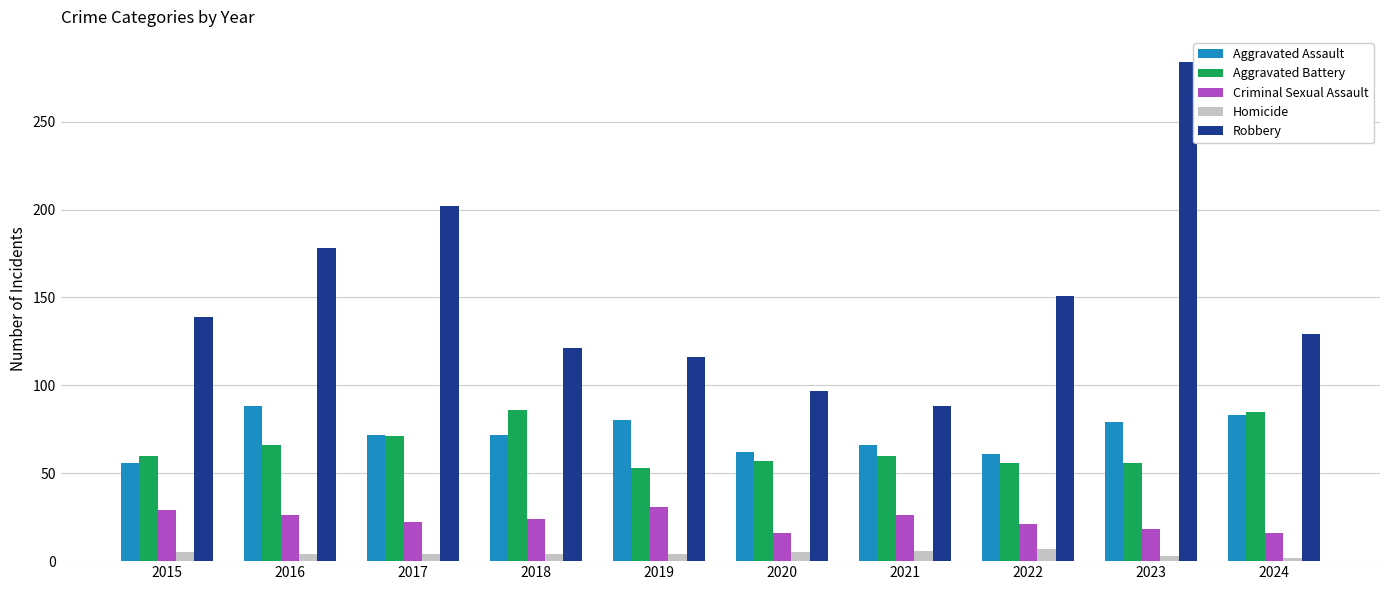

Which category has the highest value in the Robbery series?

2023